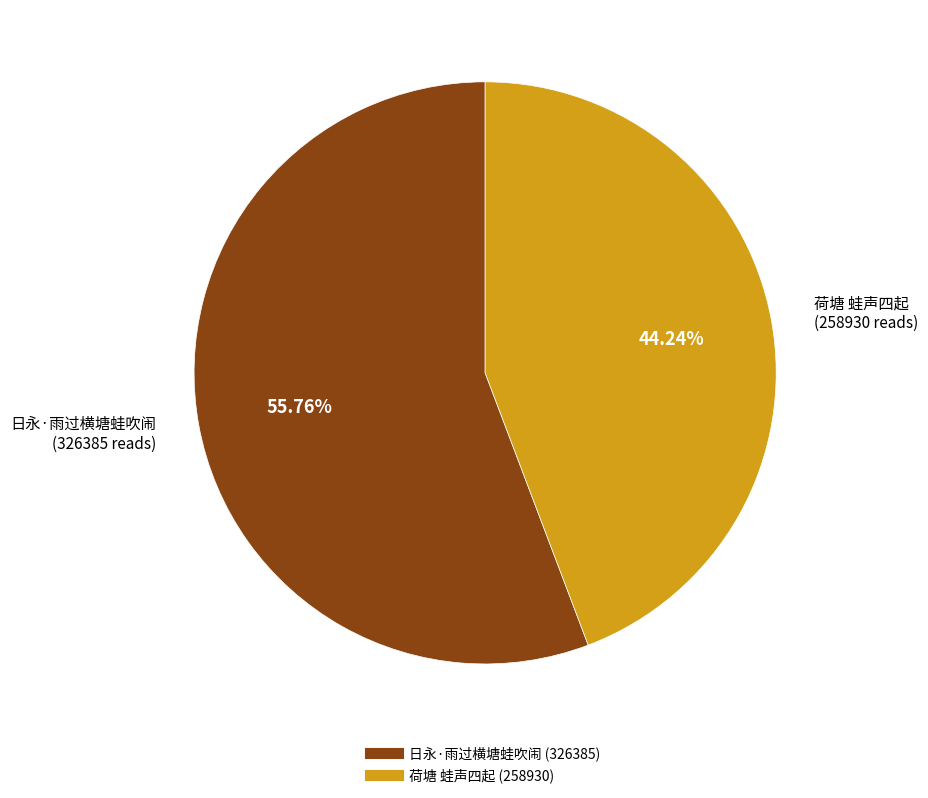

How many slices are in this pie chart?

2